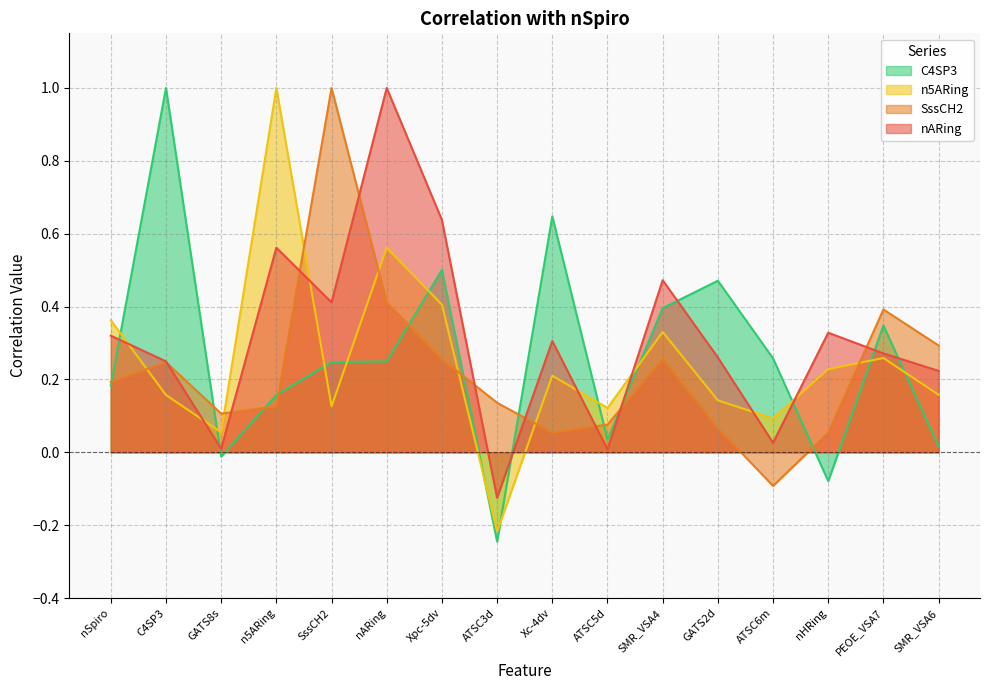

How many lines are shown in the chart?

4